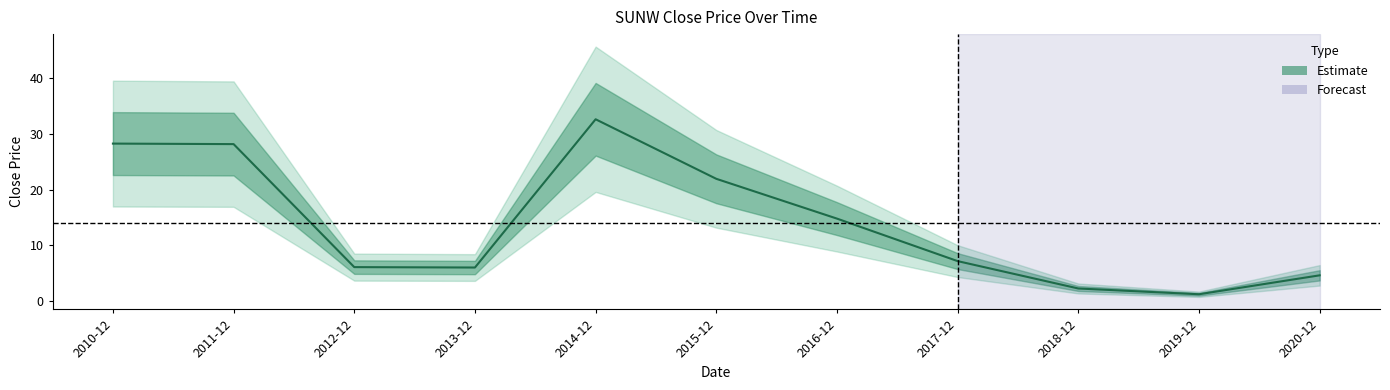

Does the chart have visible grid lines?

No